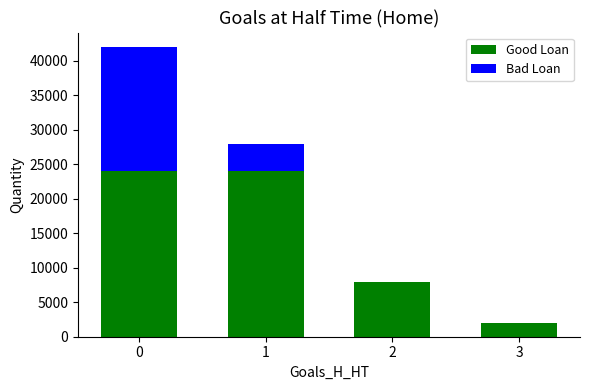

How many distinct data groups are displayed?

2